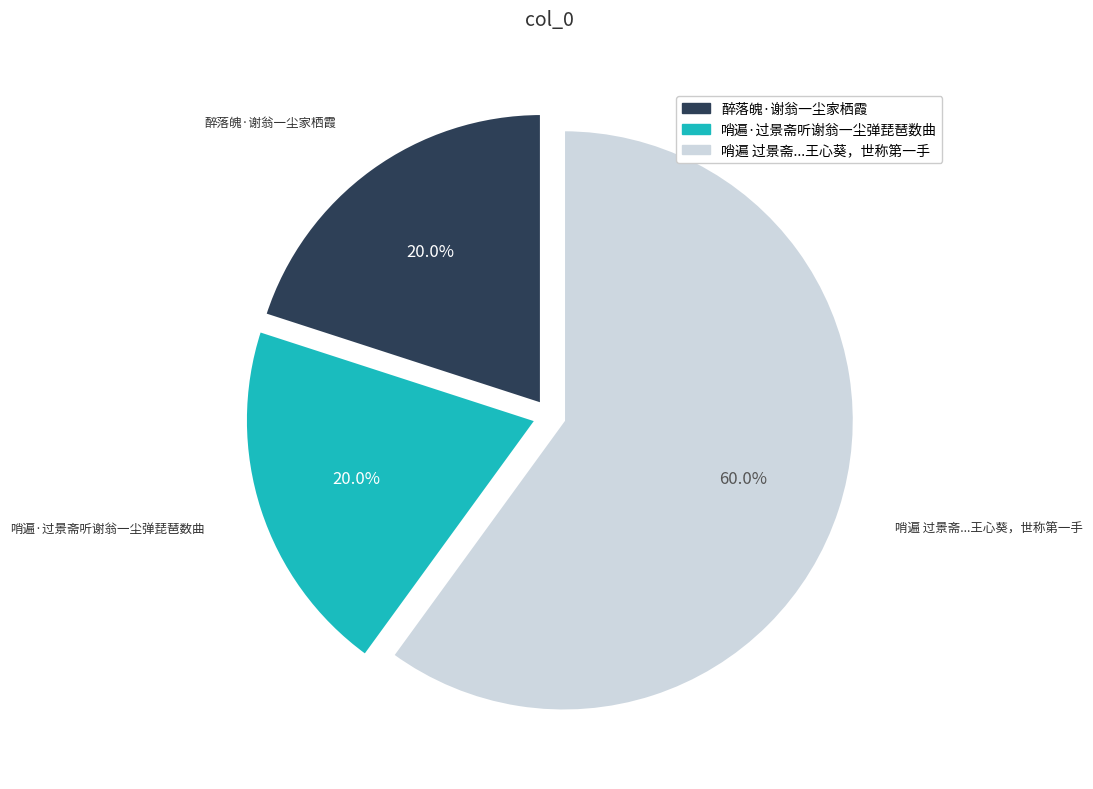

Is there a majority slice in this chart?

Yes